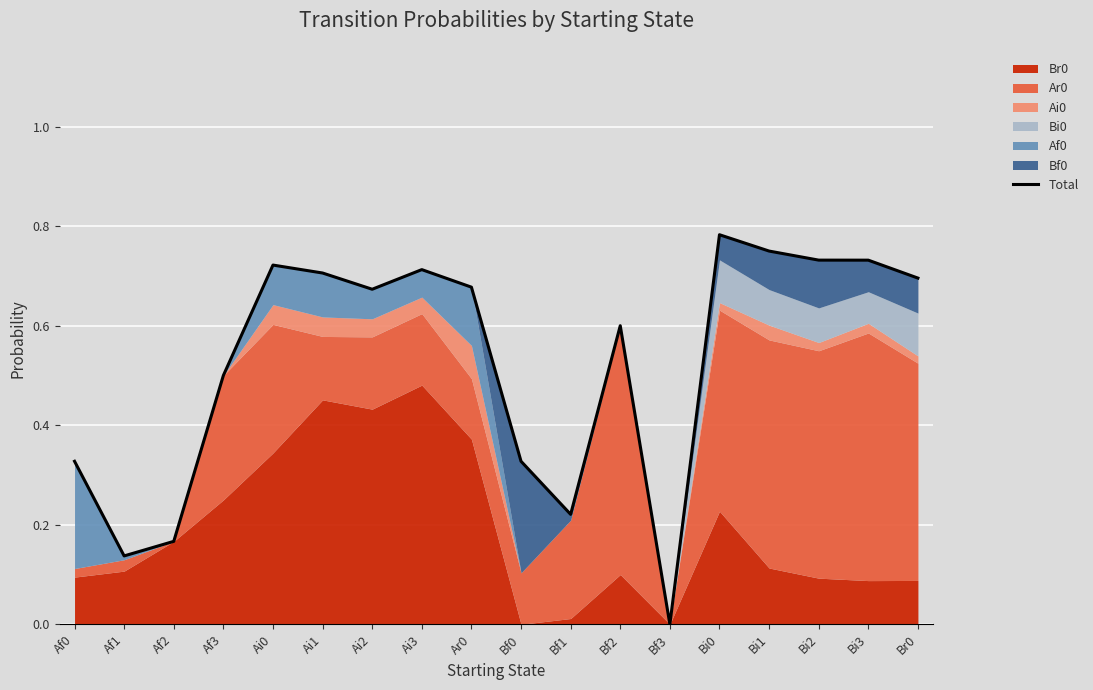

What is the difference between the second highest and second lowest values?

0.6